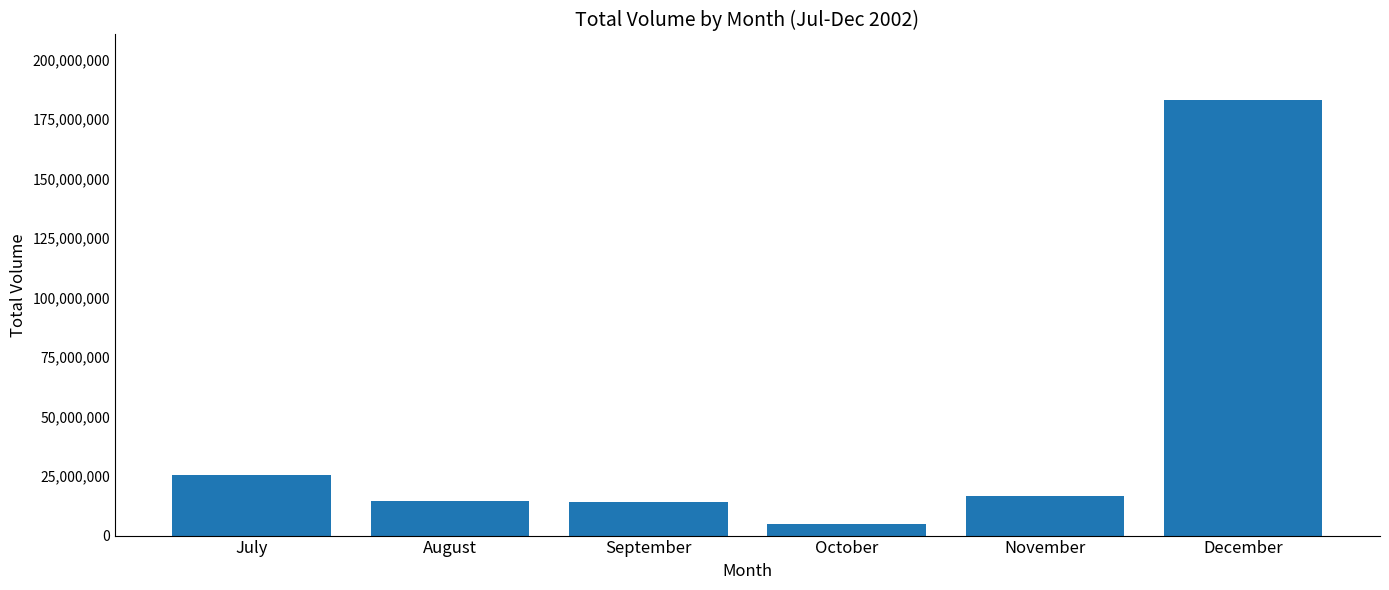

What is the sum of the values at December and November?

199768590